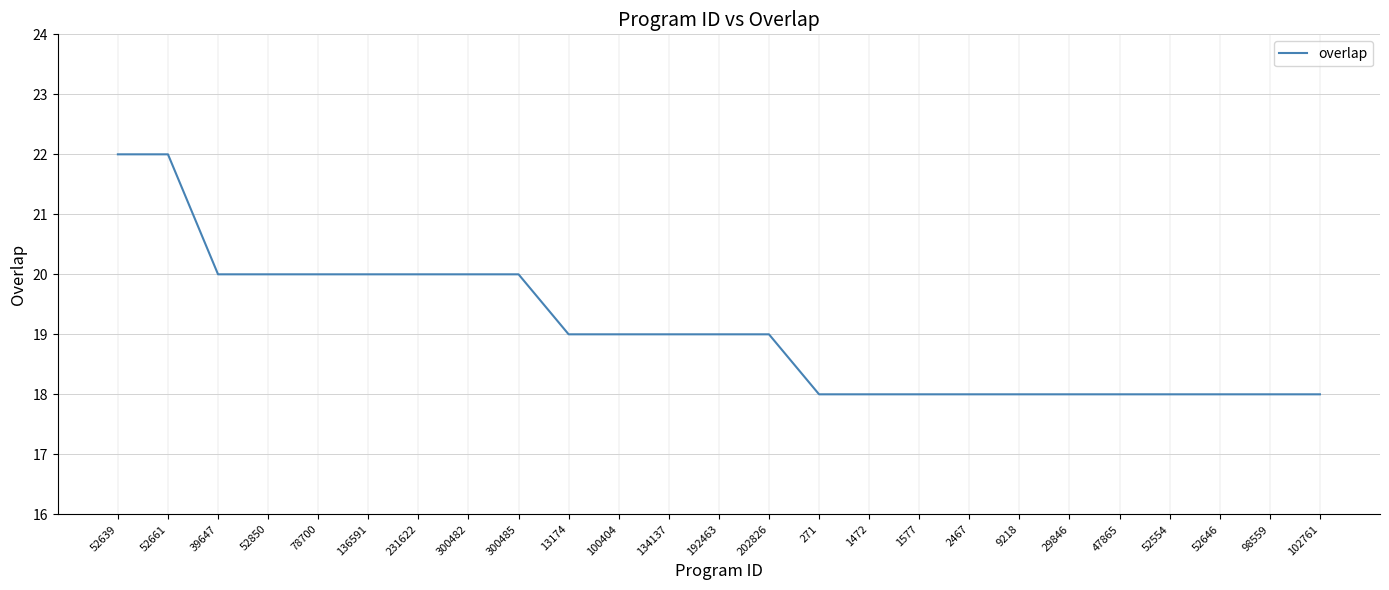

How many values are between 18 and 20?

23